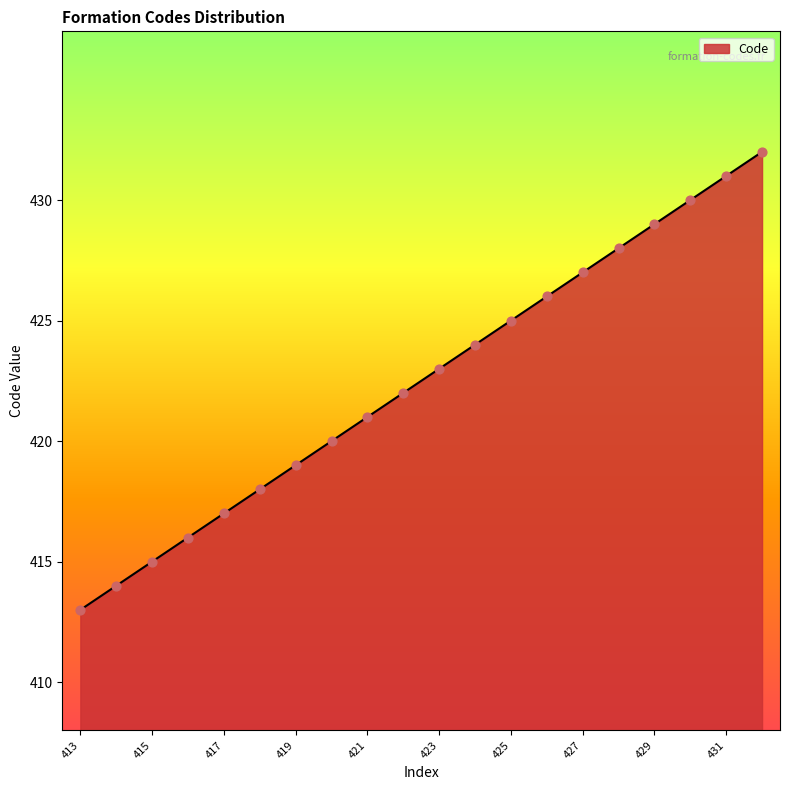

What is the minimum value shown in the chart?

413